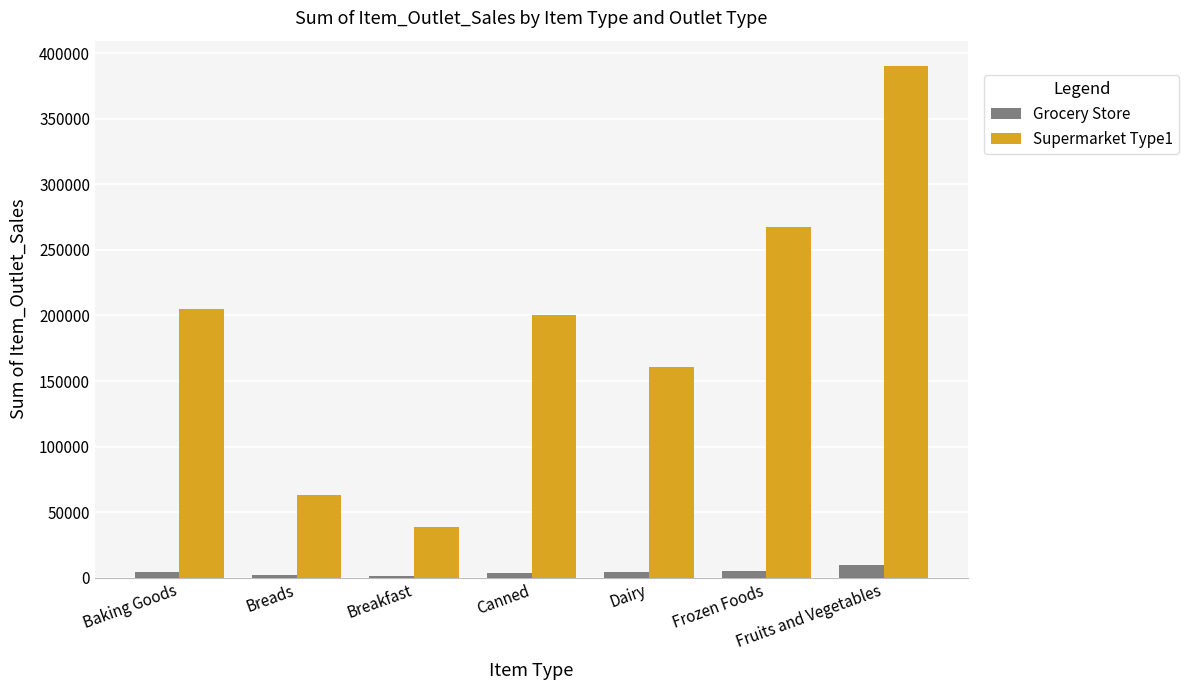

Count the number of categories in the chart.

7